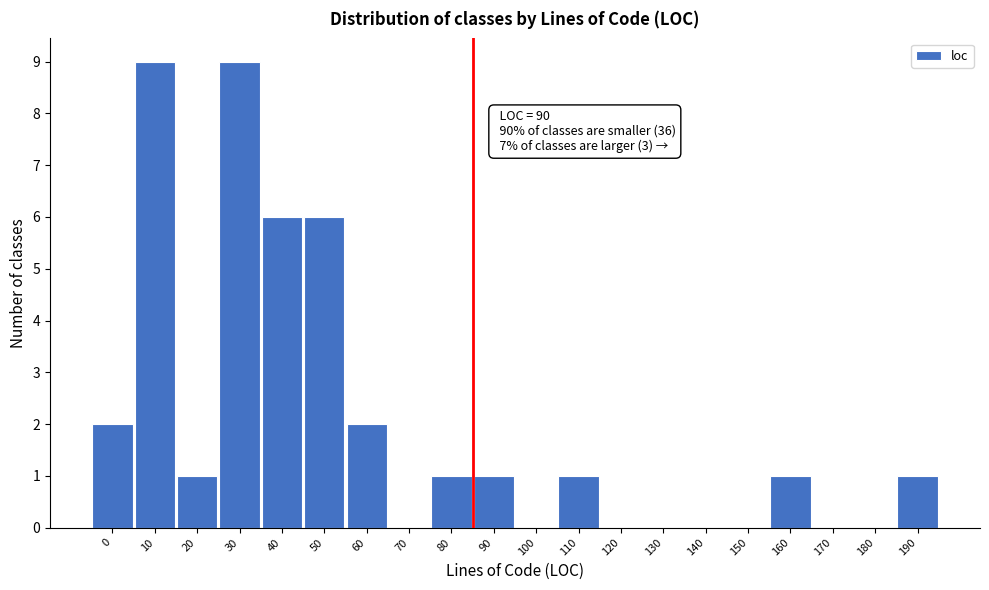

Reading left to right, list all the values displayed in this chart.

0=2	10=9	20=1	30=9	40=6	50=6	60=2	70=0	80=1	90=1	100=0	110=1	120=0	130=0	140=0	150=0	160=1	170=0	180=0	190=1